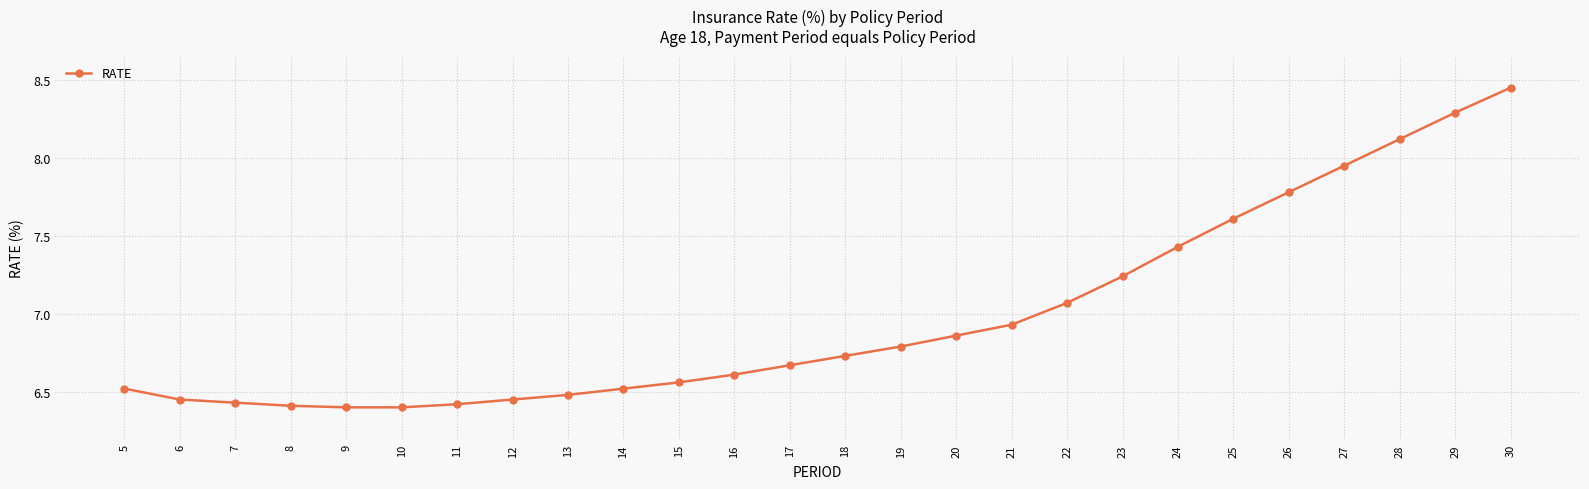

What is the ratio of the value at 29 to the value at 17?

1.2